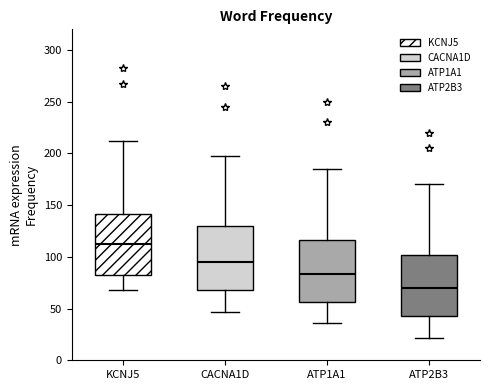

Where is the lower edge of the box for KCNJ5 on the y-axis? The values are not printed on the chart, so give them approximately, as read against the axis.

85